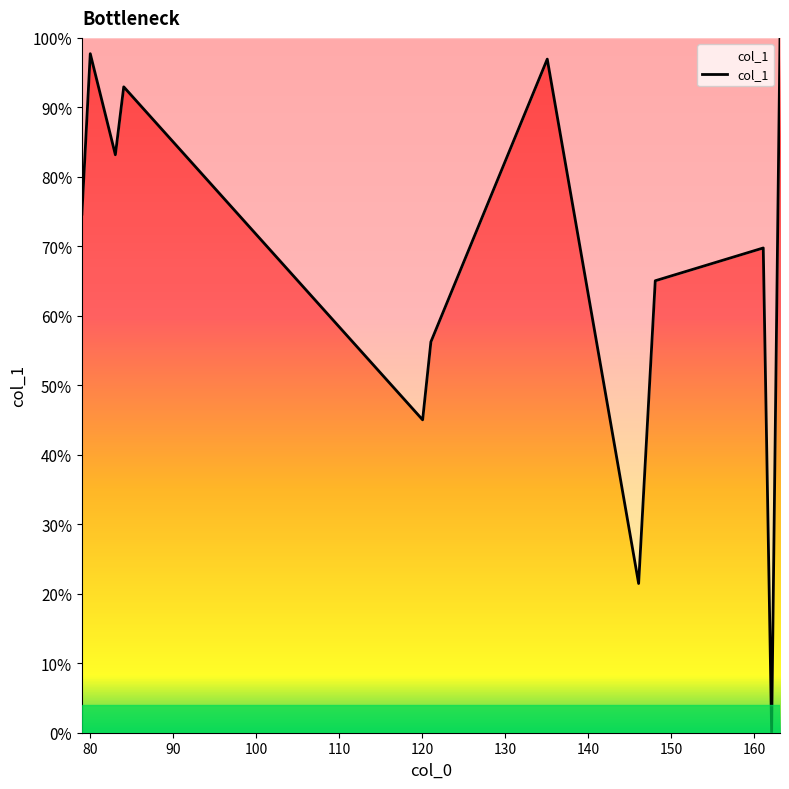

How many points are lower than both their immediate neighbors (excluding endpoints)?

4